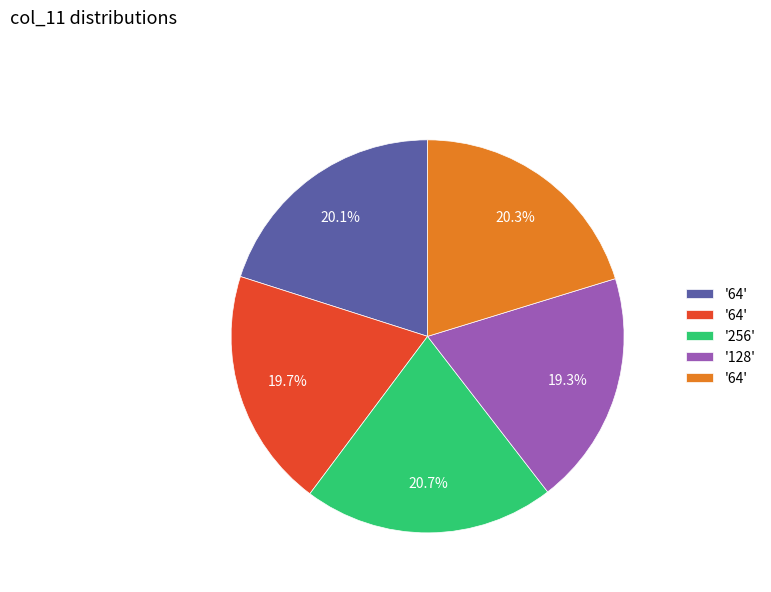

Does any single category account for the majority?

No